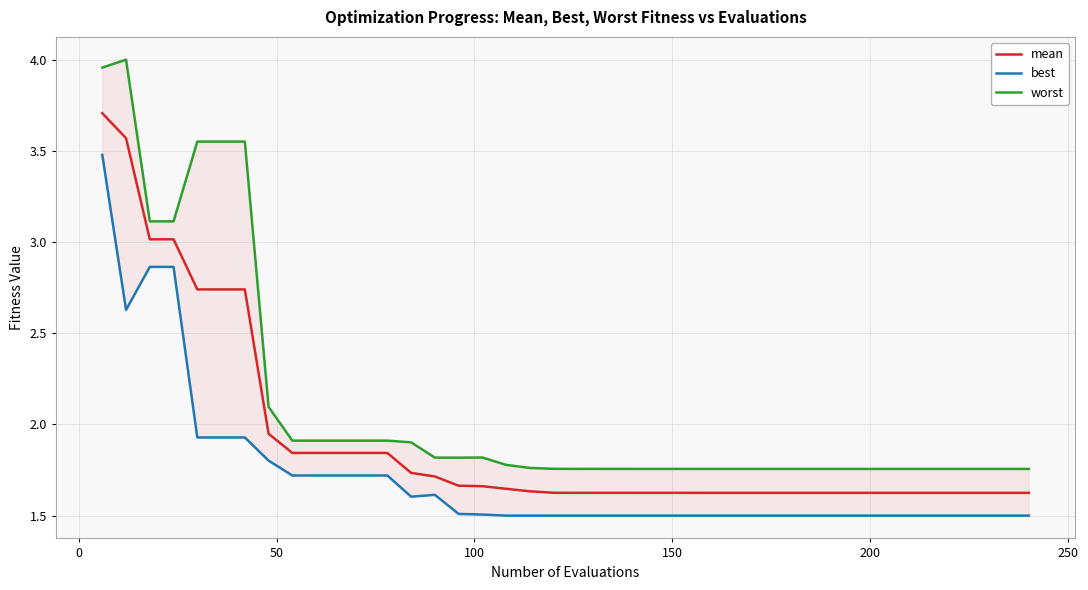

What is the greatest value displayed?

4.0